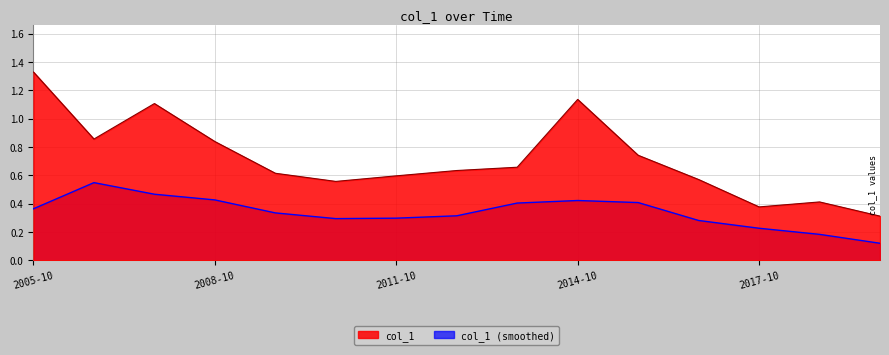

What is the minimum value shown in the chart?

0.3